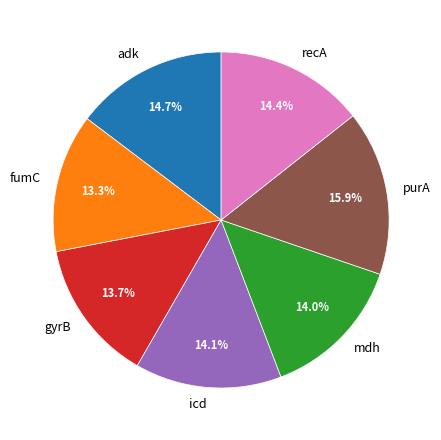

Approximately how many times larger is the value at fumC compared to icd?

0.9